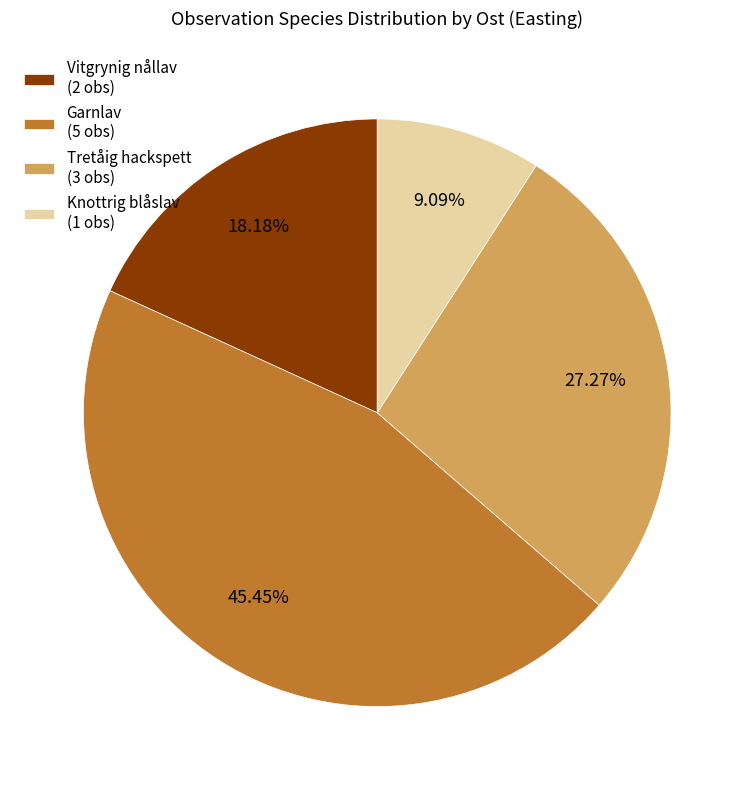

Rank the categories by value from highest to lowest.

Garnlav (5 obs), Tretåig hackspett (3 obs), Vitgrynig nållav (2 obs), Knottrig blåslav (1 obs)